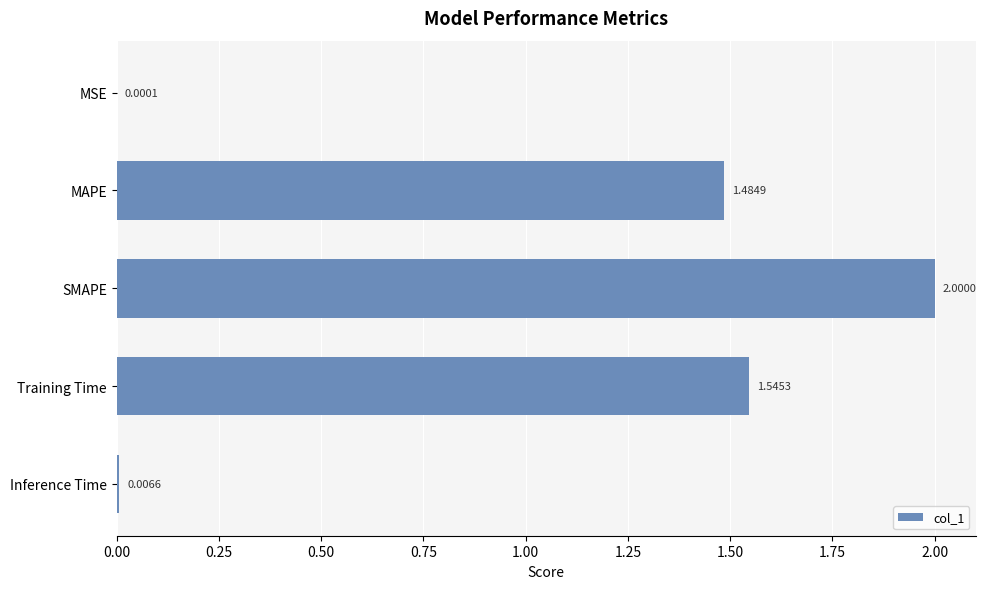

What is the sum of the values at MAPE and Training Time?

3.0